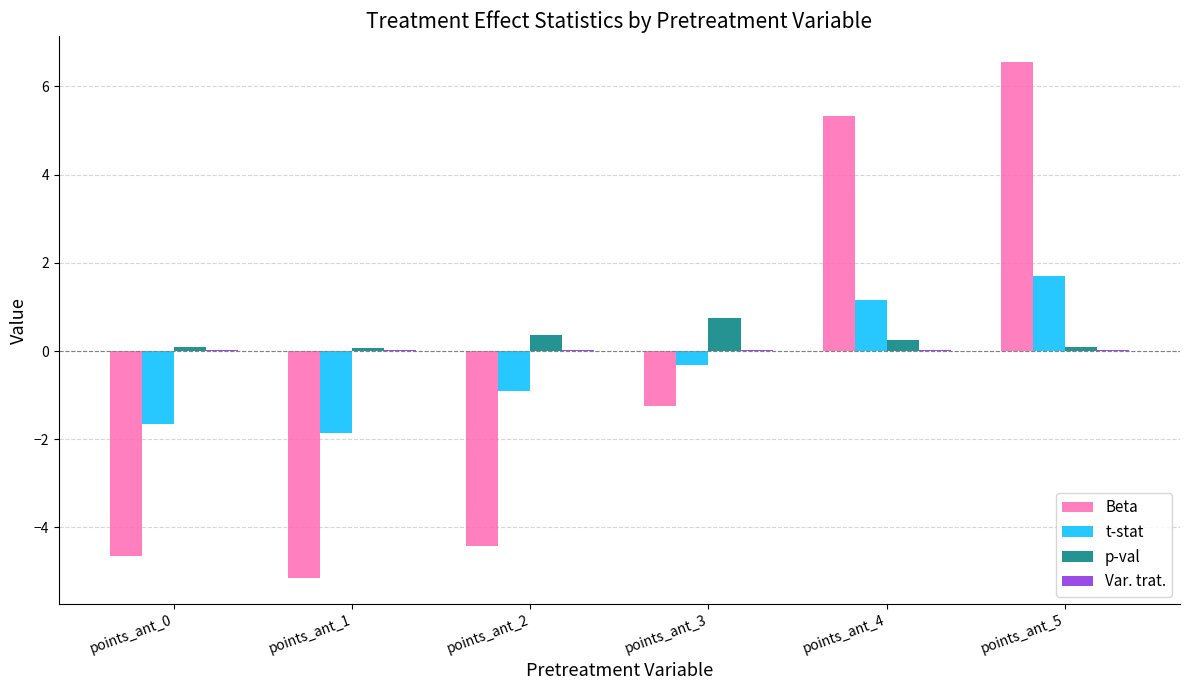

Which label corresponds to the largest value in the chart?

points_ant_5